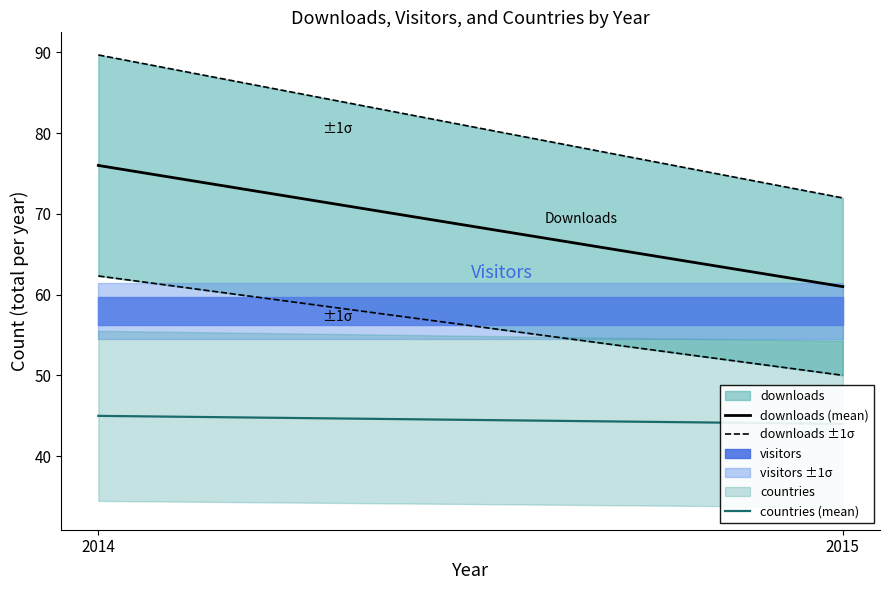

Is it true that downloads ±1σ equals 48.9 at 2014?

False